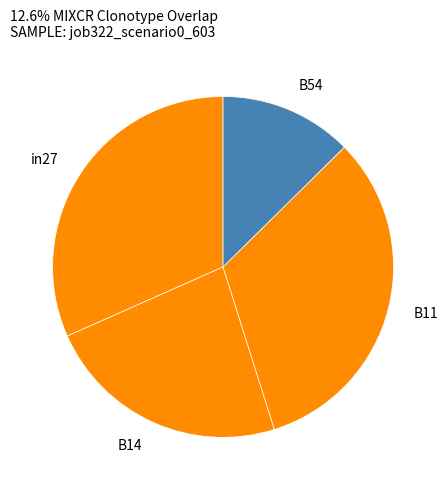

What is the largest slice in the pie chart?

B11